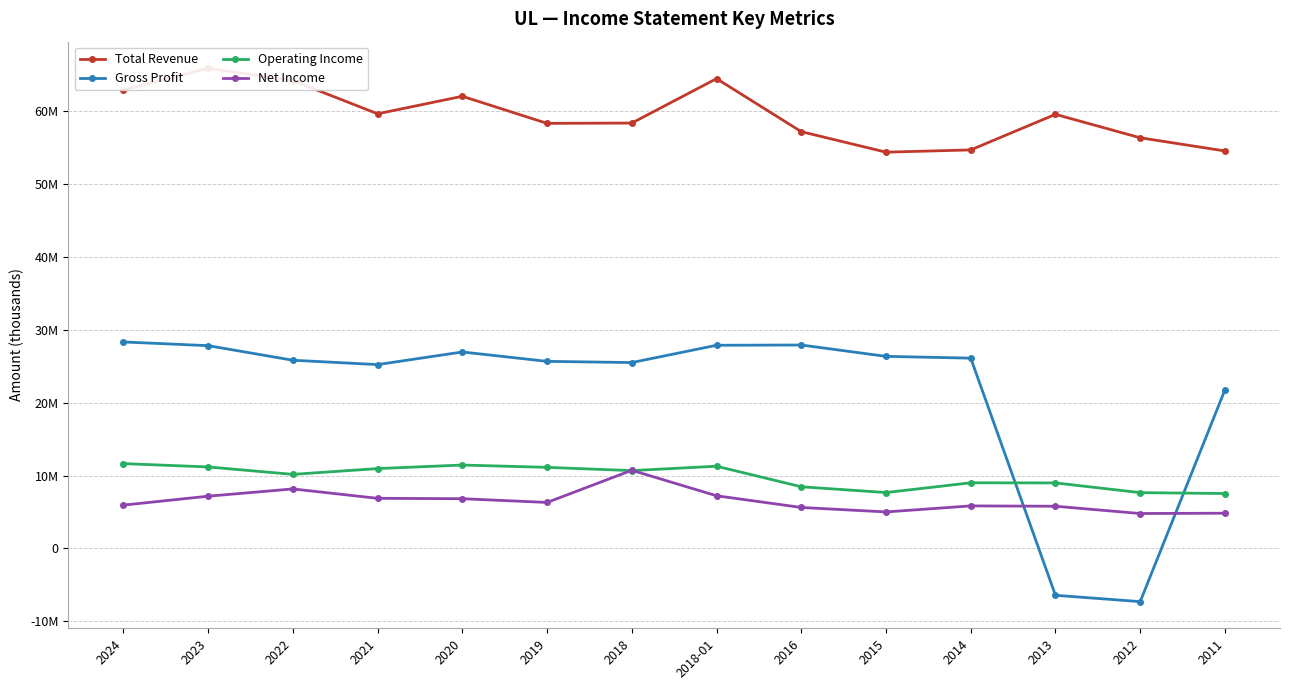

Where is Operating Income nearest to the value 9590000?

2022